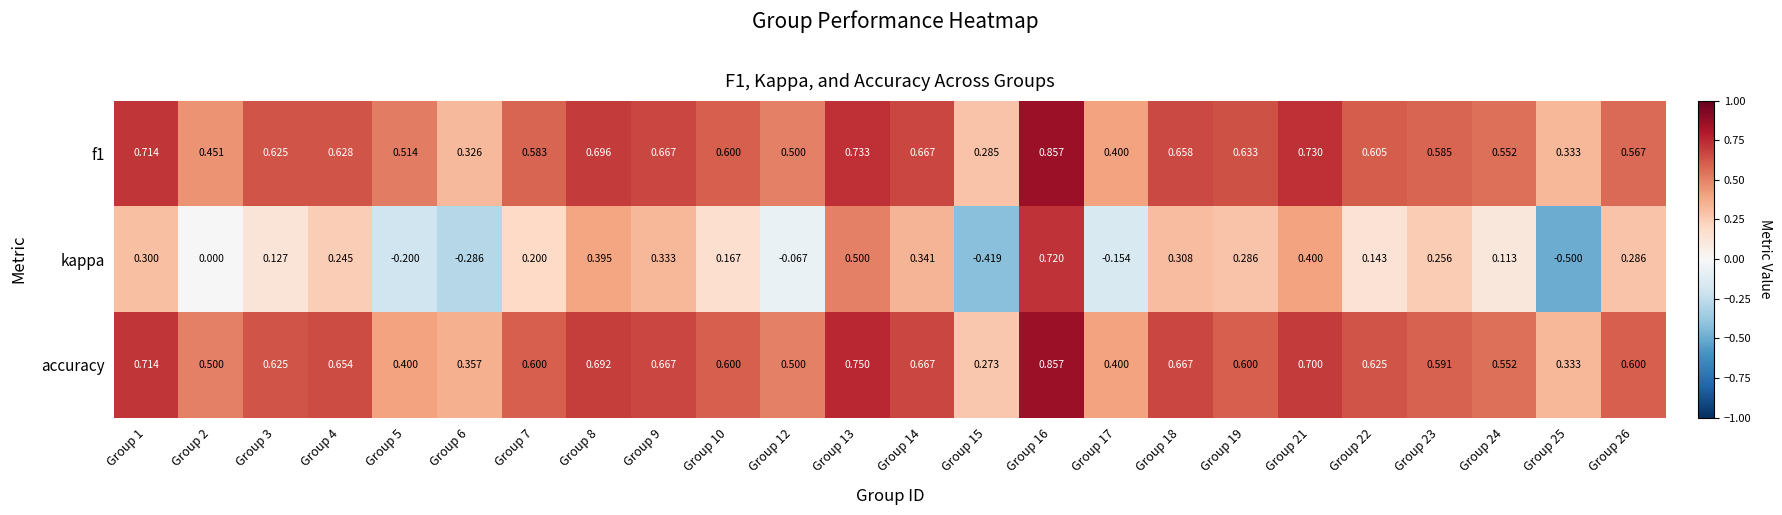

Count the number of categories in the chart.

24